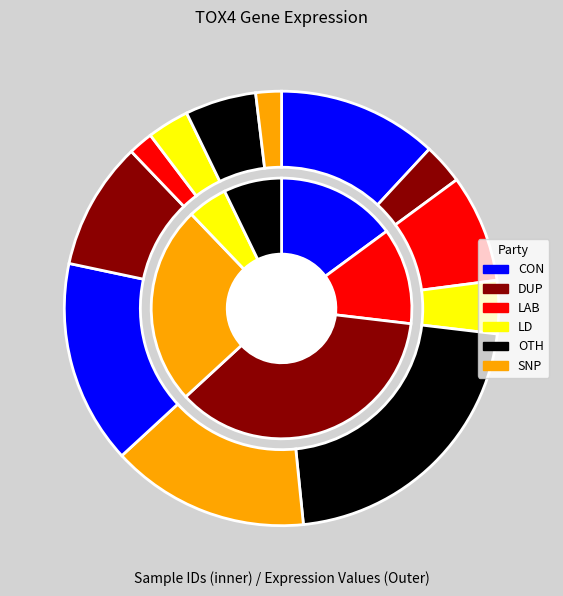

What percentage is NOT represented by 332131?

96.9%